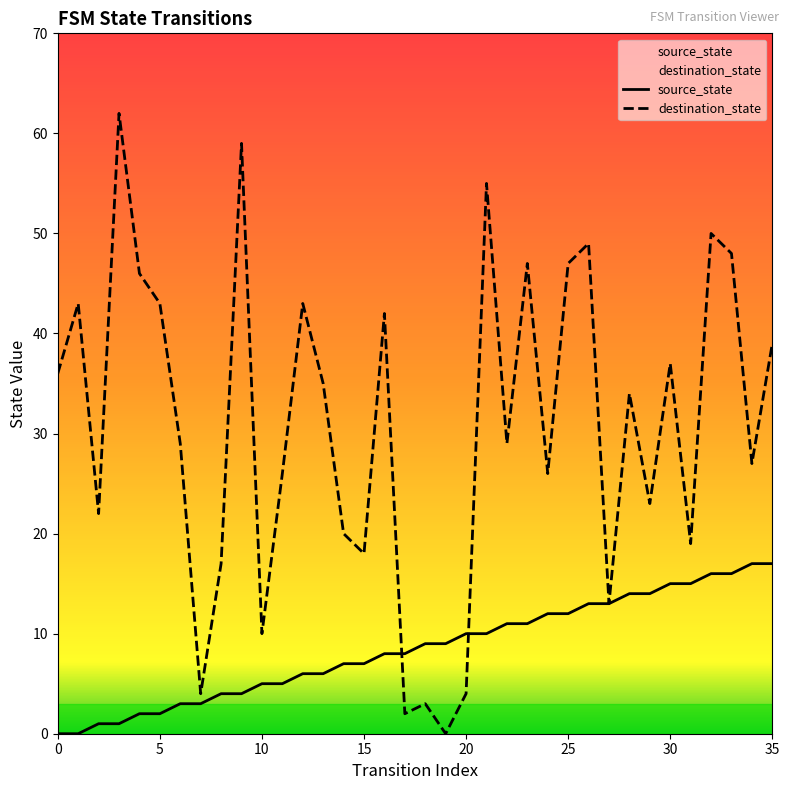

At which category does the chart reach its peak across all series?

3